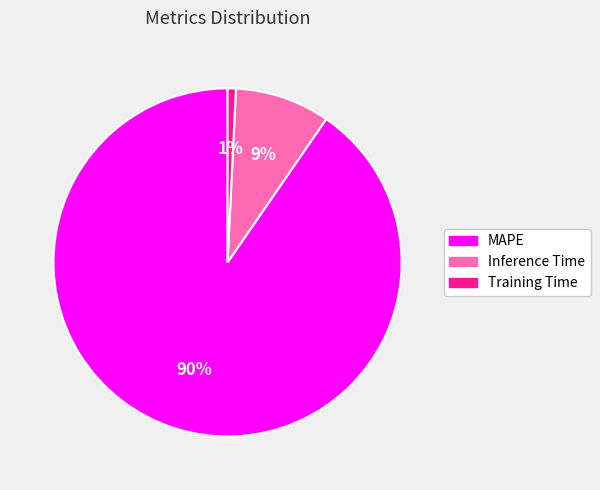

What is the majority slice?

MAPE